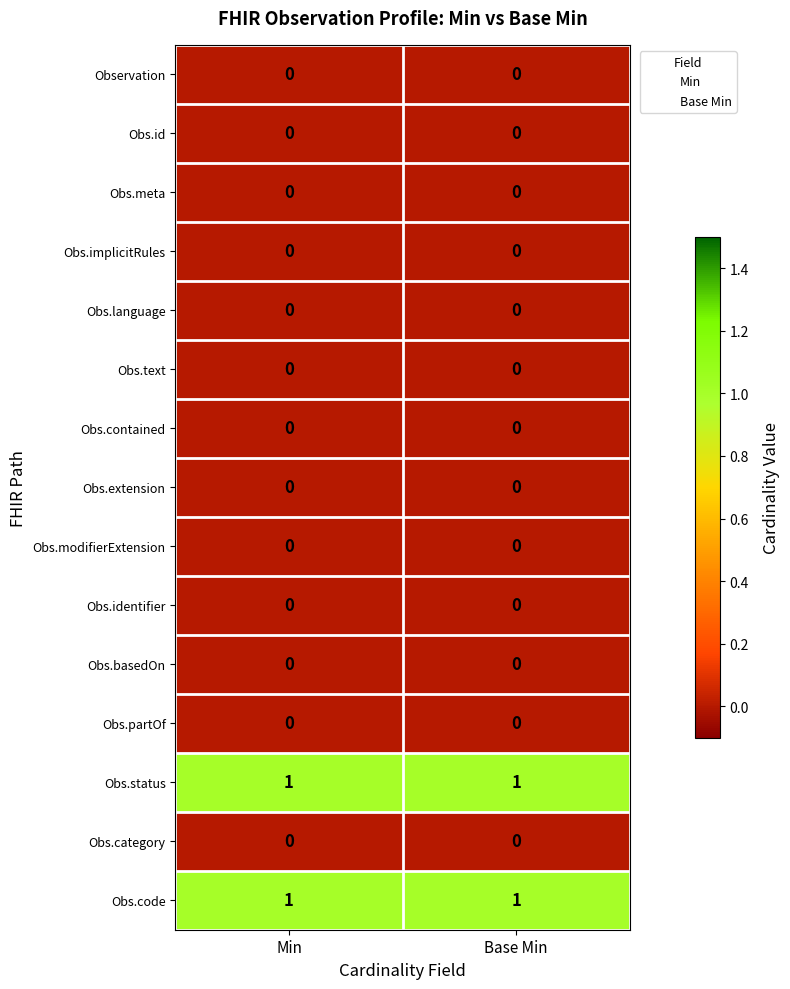

Is the value of Obs.status at Min greater than the value of Obs.id at Min?

Yes